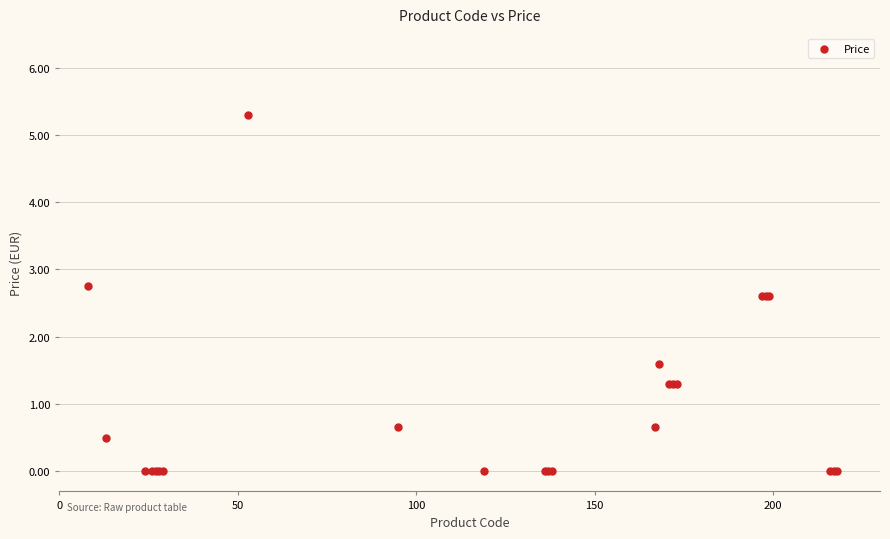

What Y value in the scatter plot is closest to 2?

1.6